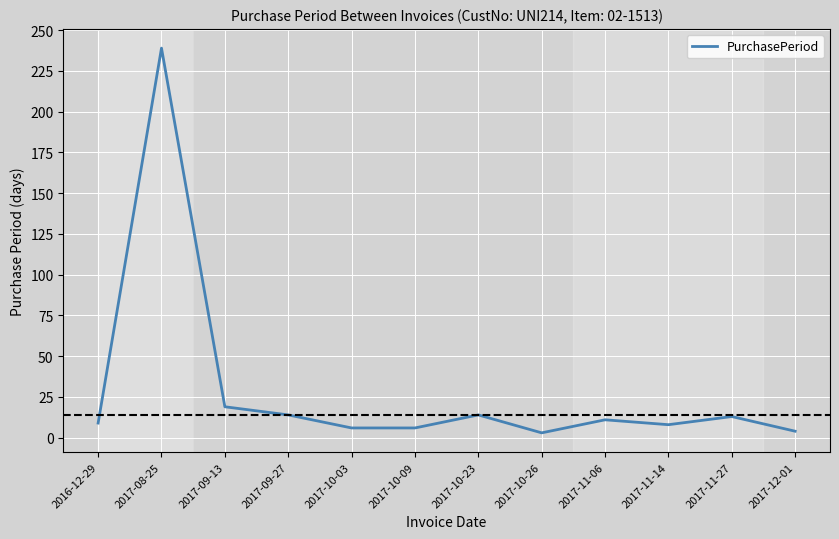

Where is the data nearest to the value 121?

2017-09-13